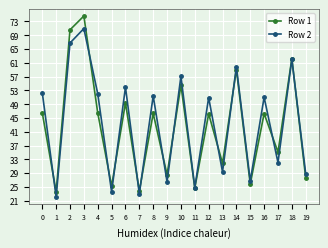

Between 3 and 6, which series saw the biggest shift?

Row 1